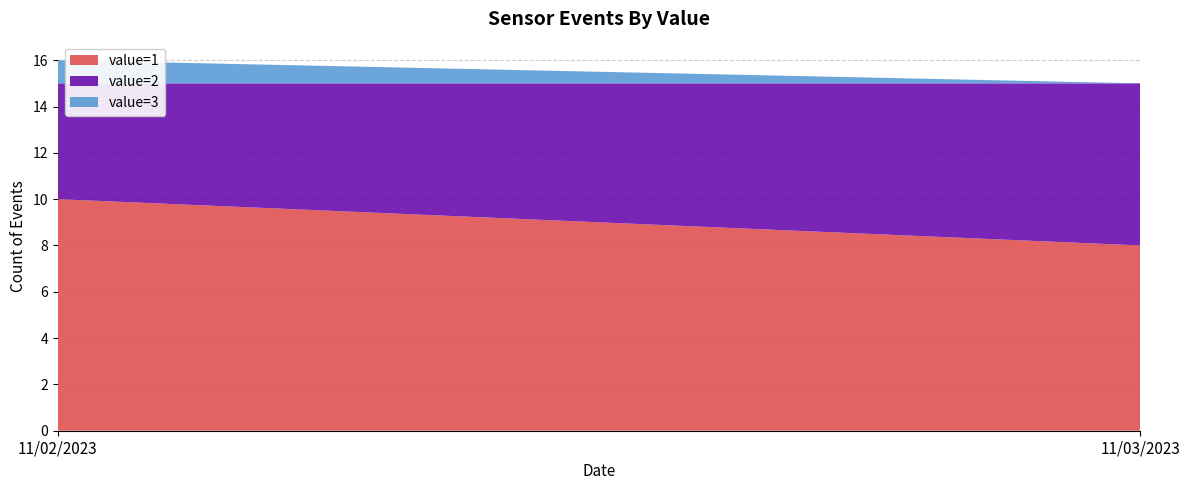

Reading left to right, transcribe all the data shown in this chart.

value=1: 11/02/2023=10	11/03/2023=8
value=2: 11/02/2023=5	11/03/2023=7
value=3: 11/02/2023=1	11/03/2023=0